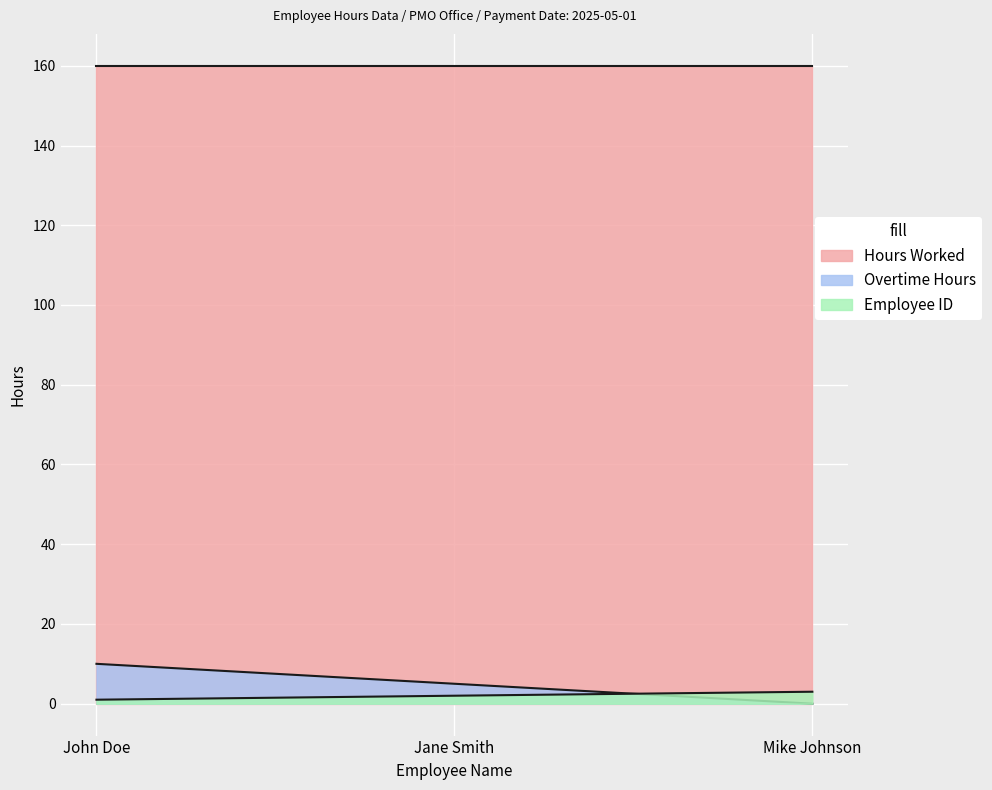

At which label does Overtime Hours reach its minimum?

Mike Johnson